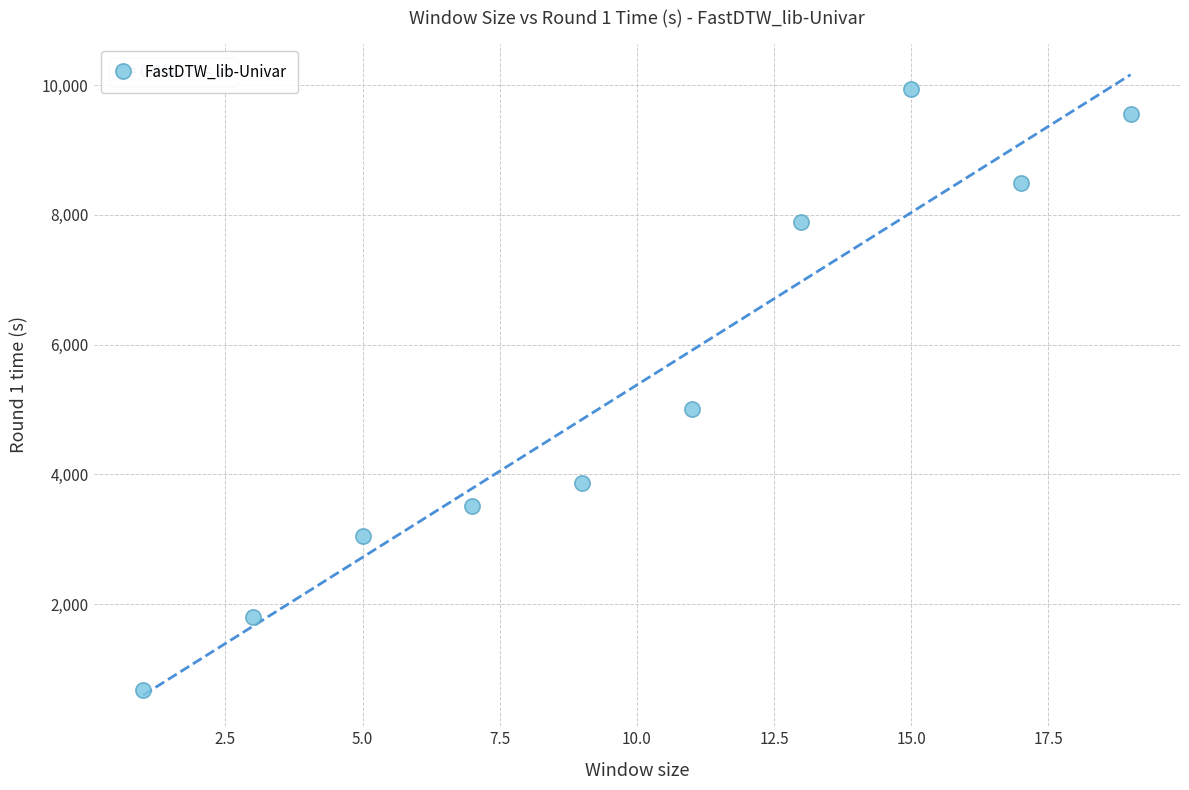

What is the range of Y values (max minus min)?

9252.0